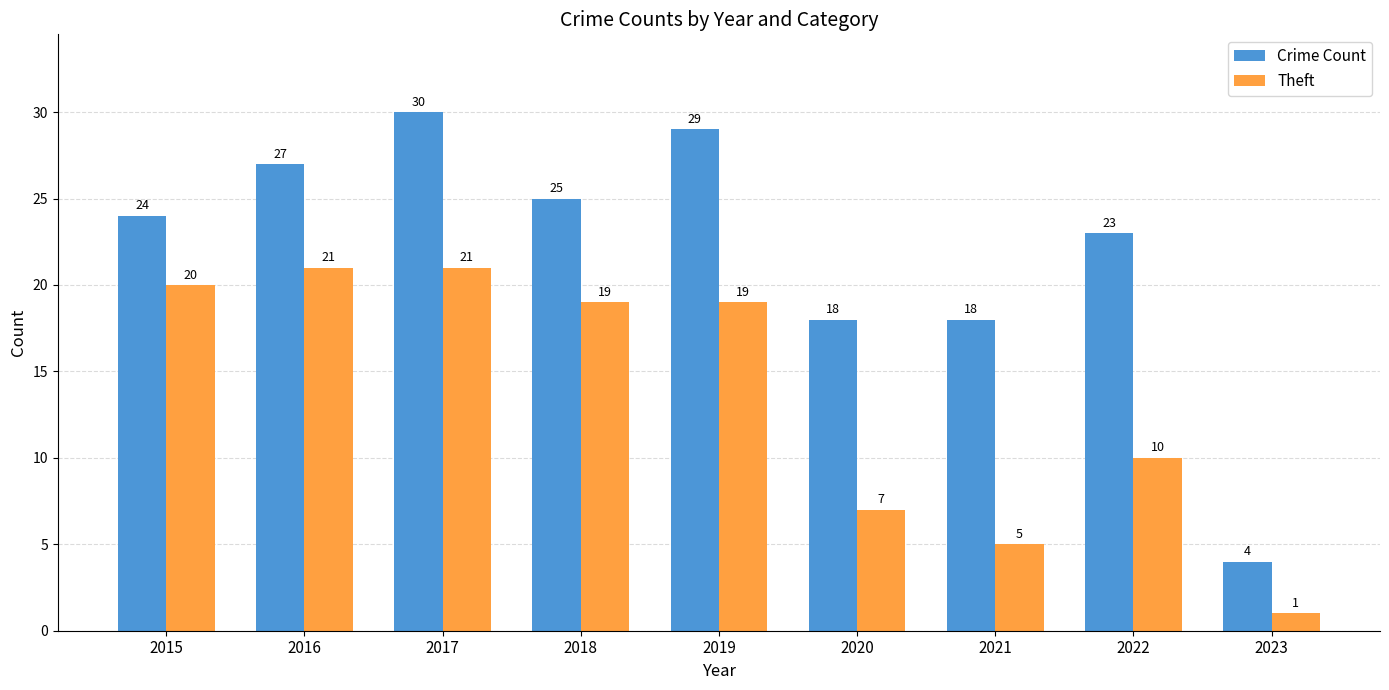

Which series has the widest spread of values?

Crime Count